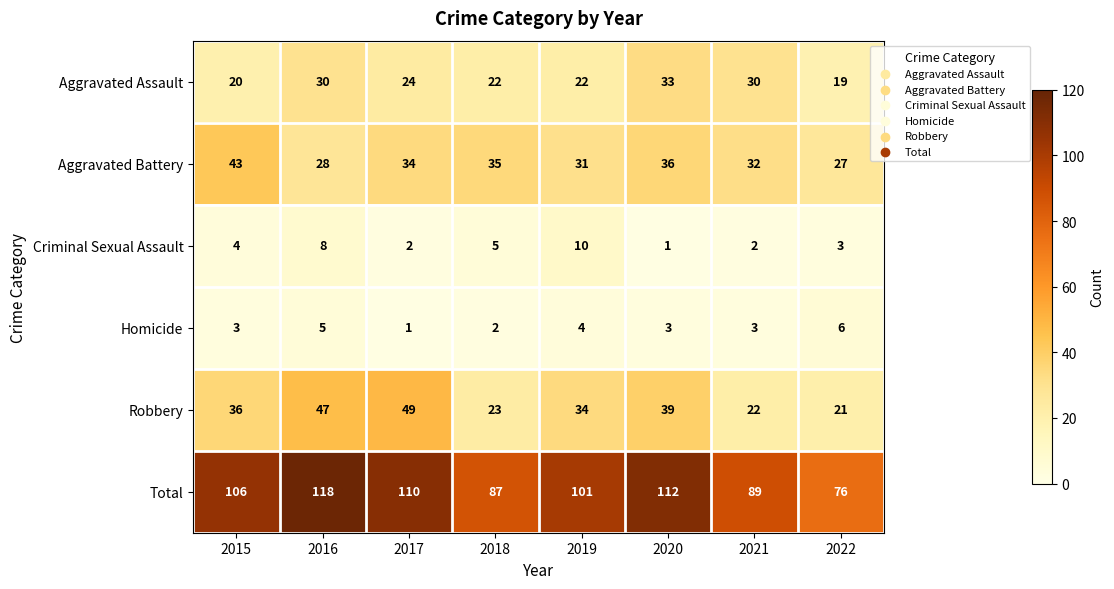

What value does the Homicide series have at 2022?

6